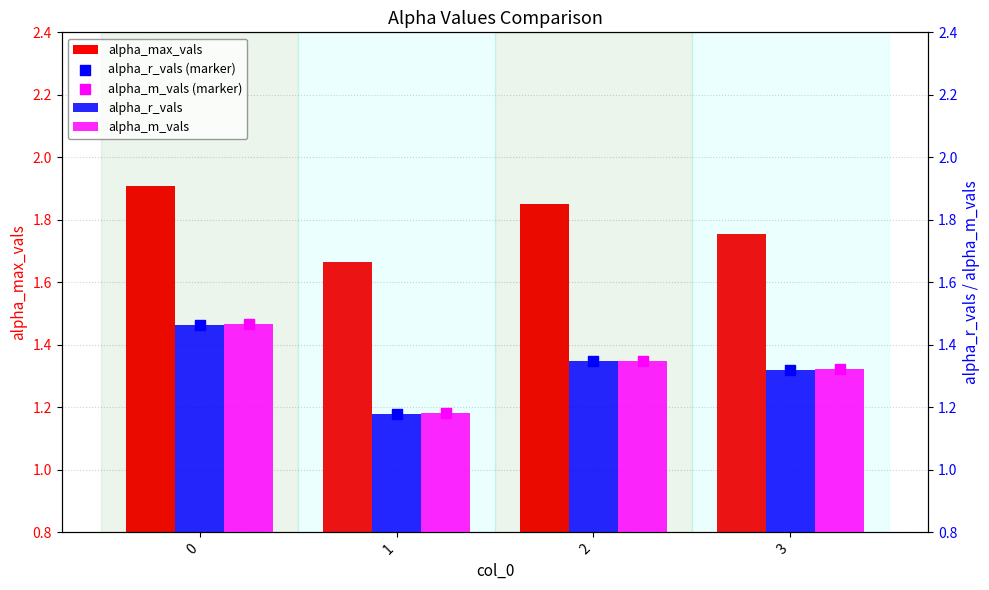

Which series reaches the maximum Y coordinate?

alpha_max_vals